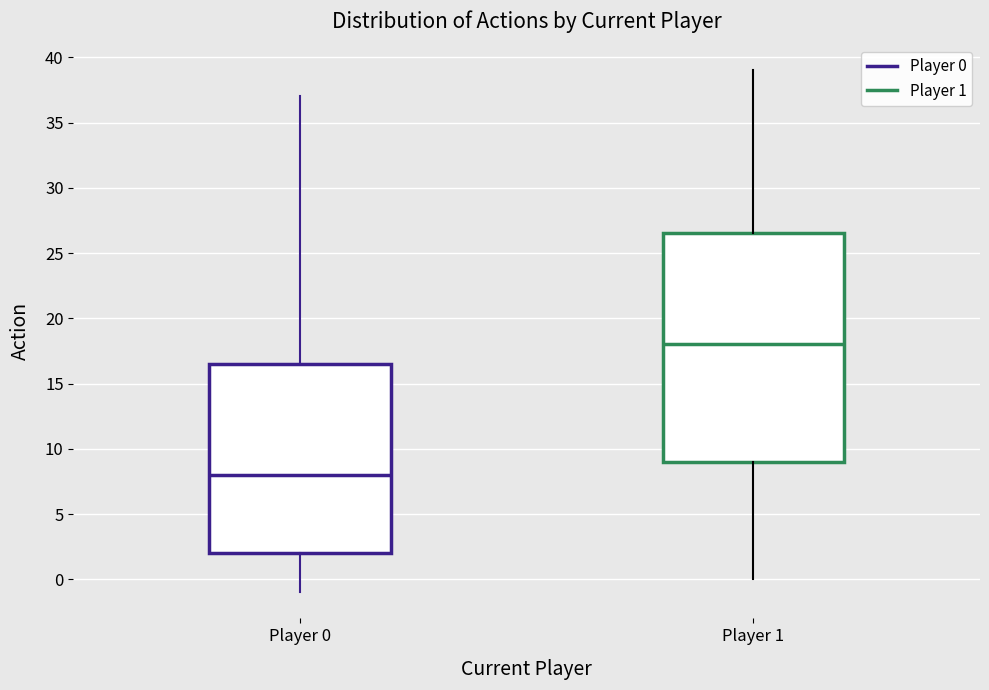

Reading left to right, transcribe this box plot: for each box, give where its median line is, the range the box spans, and where its two whiskers end, as read against the y-axis. The values are not printed on the chart, so give them approximately, as read against the axis.

Player 0: median 8.0, box 2.0 to 16.5, whiskers -1.0 to 37.0
Player 1: median 18.0, box 9.0 to 26.5, whiskers 0.0 to 39.0